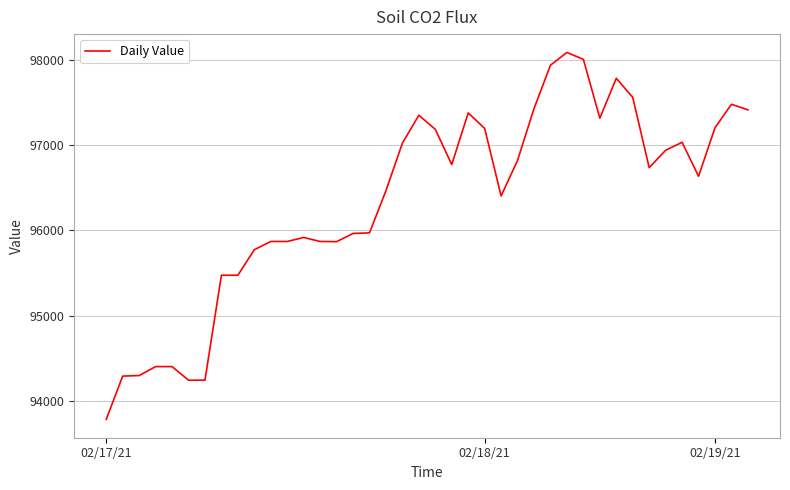

What is the maximum value shown in the chart?

98086.8